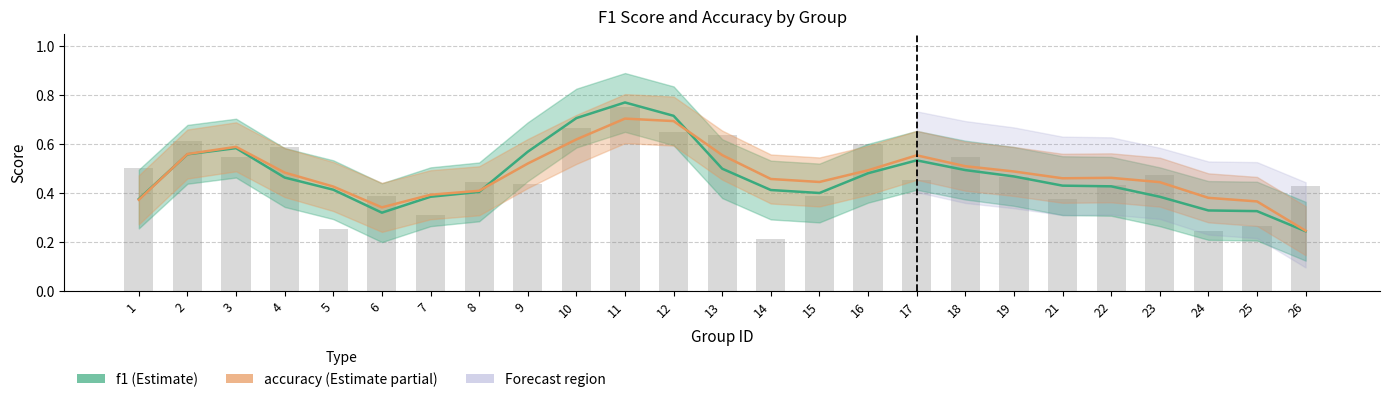

Is it true that f1 equals 0.3 at 10?

False